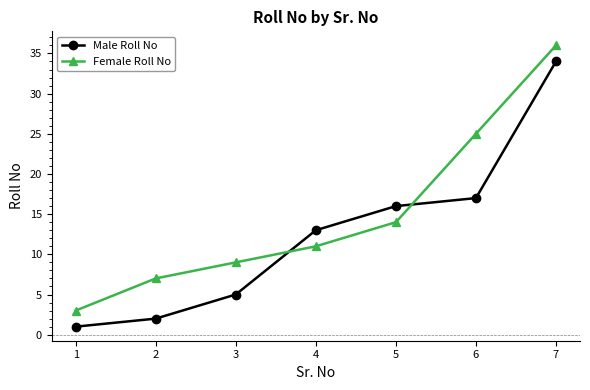

What is the value of the Female Roll No point at the 6th from the left?

25